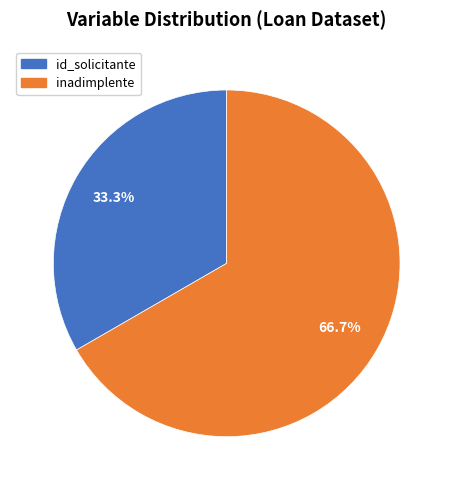

To the nearest percent, what is the difference between the largest and smallest slice percentages?

33%